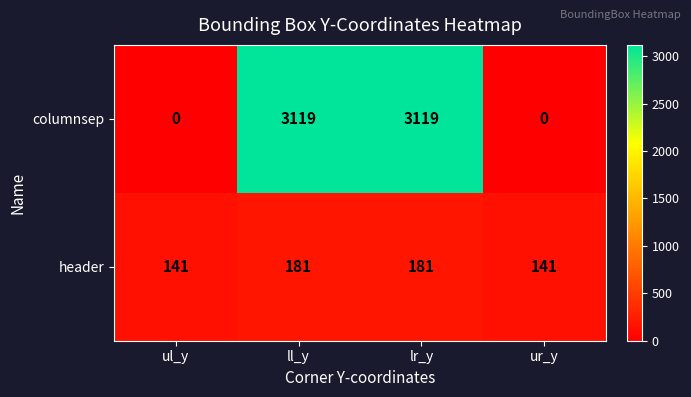

Rank the series by their average value, from lowest to highest.

header, columnsep